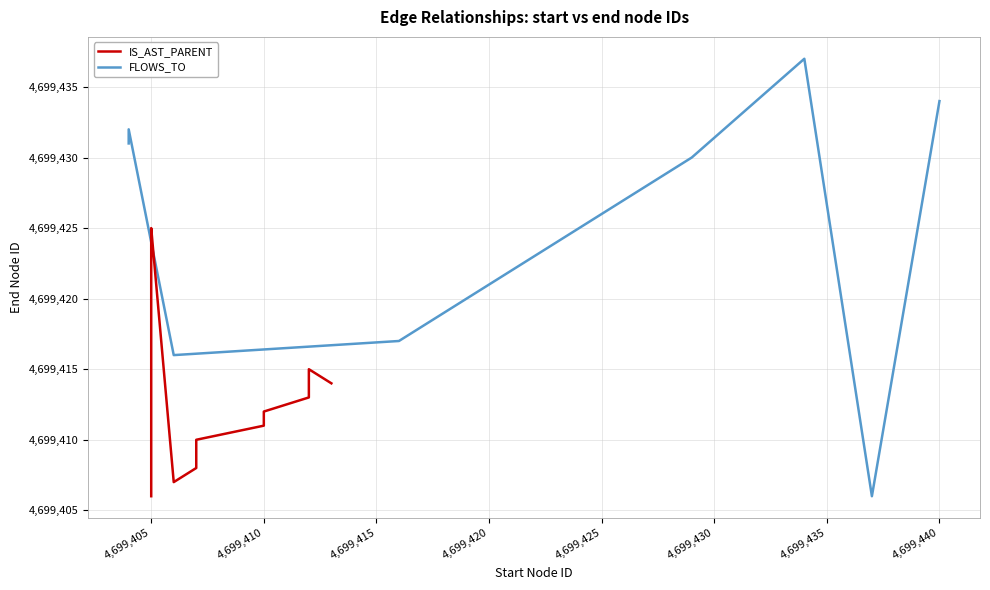

The FLOWS_TO series shows 6626901 at 10. True or false?

False